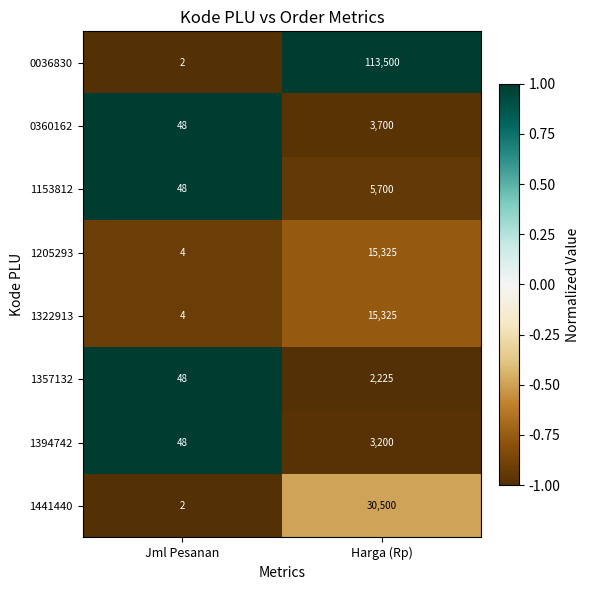

Count the number of categories in the chart.

2